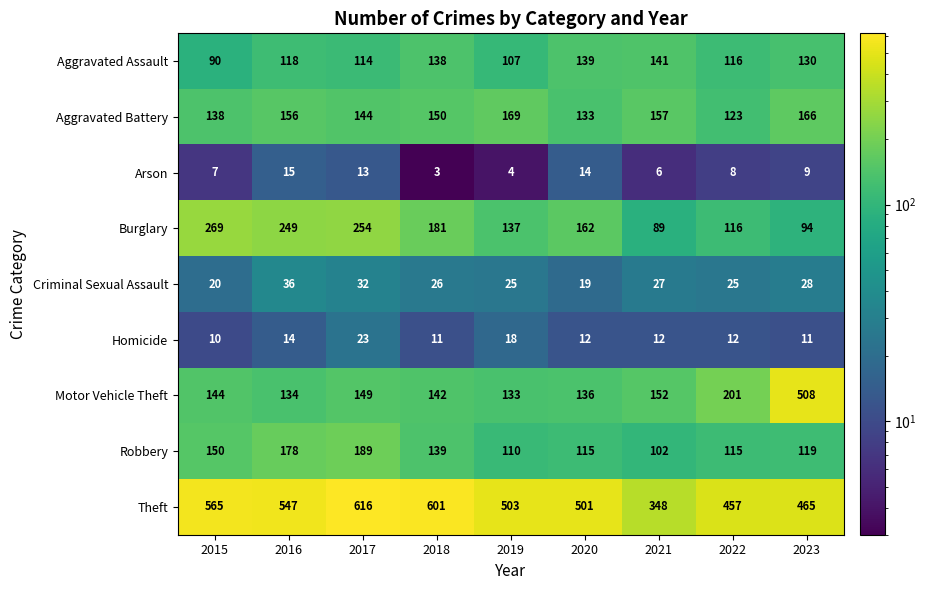

What value does the Arson series have at 2020, to the nearest 5?

15